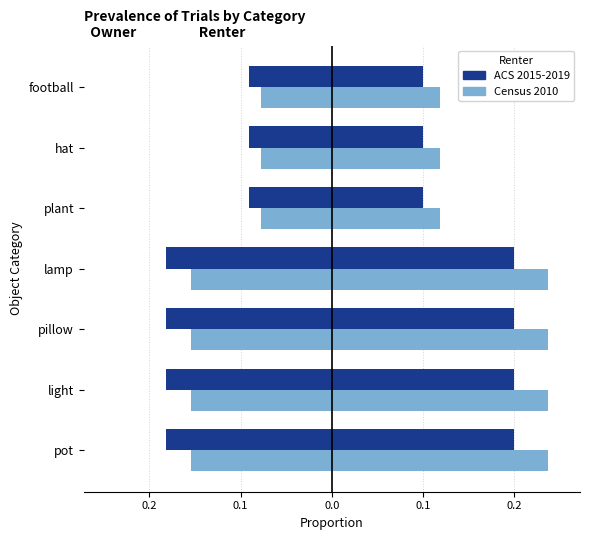

What is the minimum value shown in the chart?

-0.2